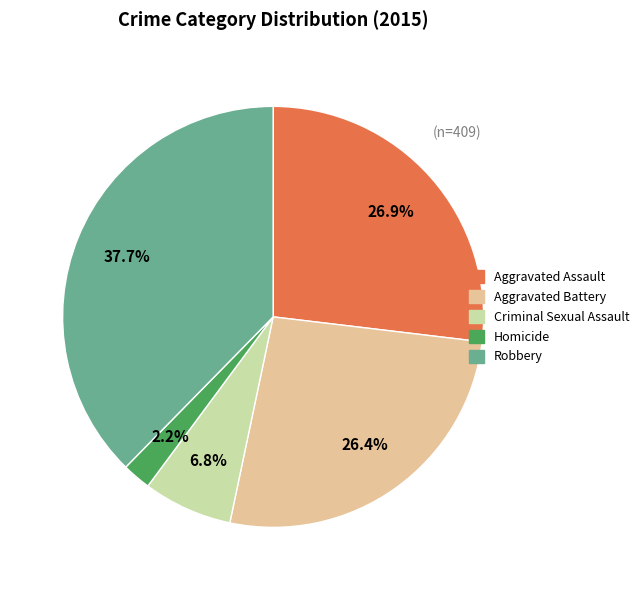

To the nearest percent, what percentage of the pie is Criminal Sexual Assault?

7%